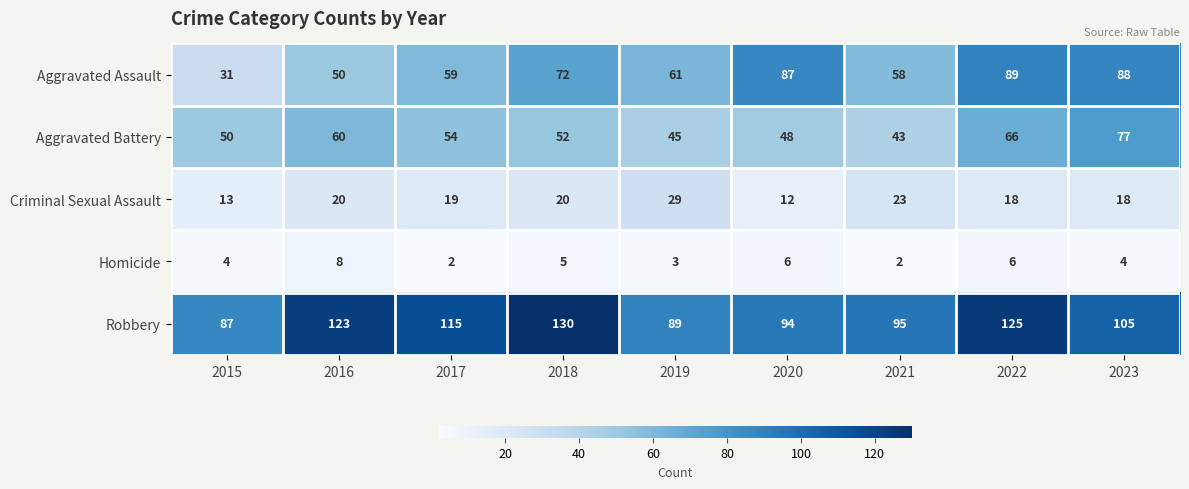

Which category has the highest value across all series?

2018